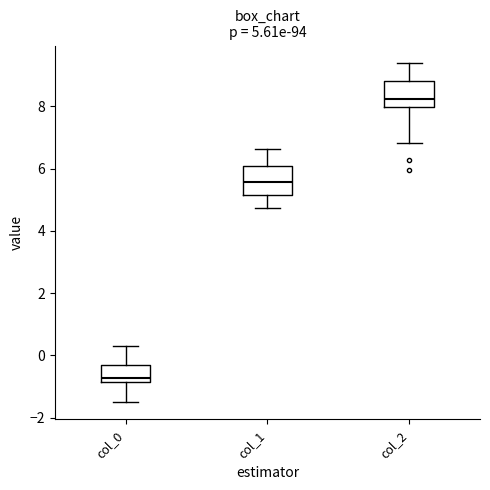

Which box's median line is the lowest?

col_0